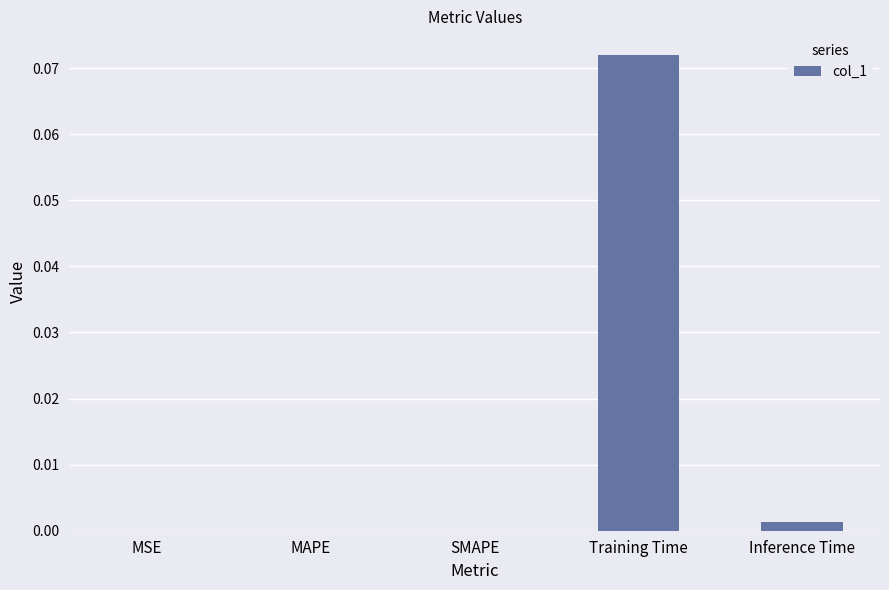

True or false: the data shows 0.0 at Inference Time.

True